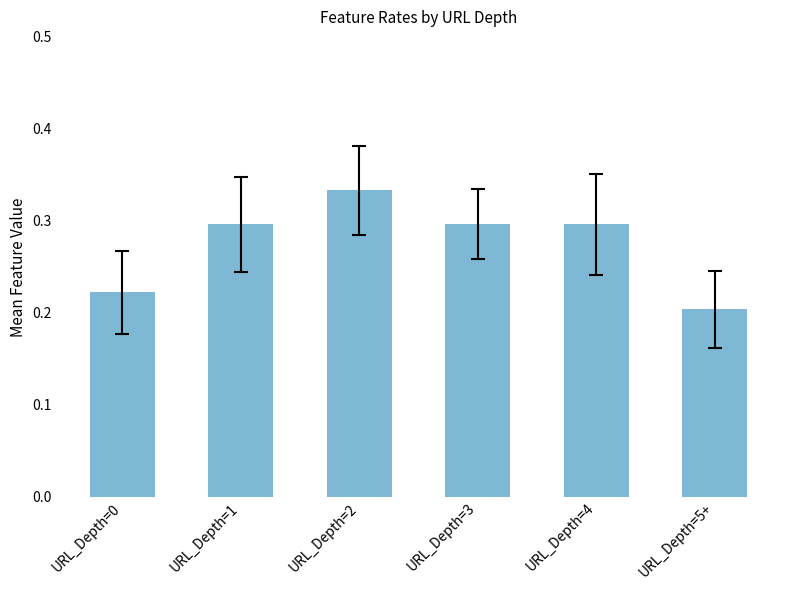

What is the difference between the second highest and second lowest values?

0.1